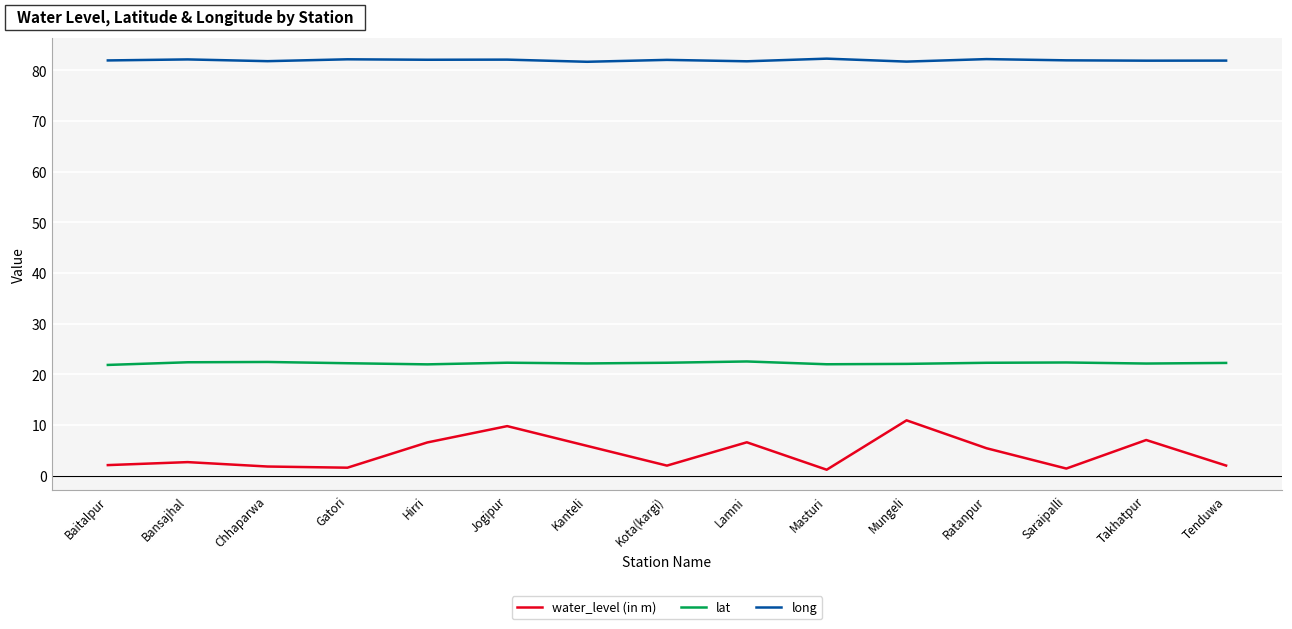

What is the average value of the long series?

82.0